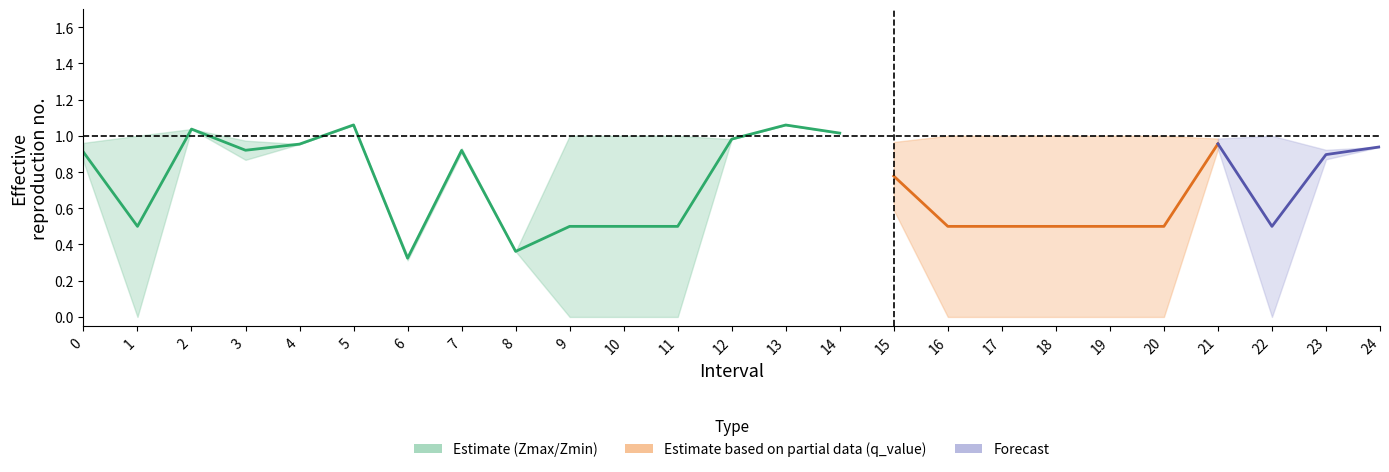

What is the value of the 10th point from the left?

0.5